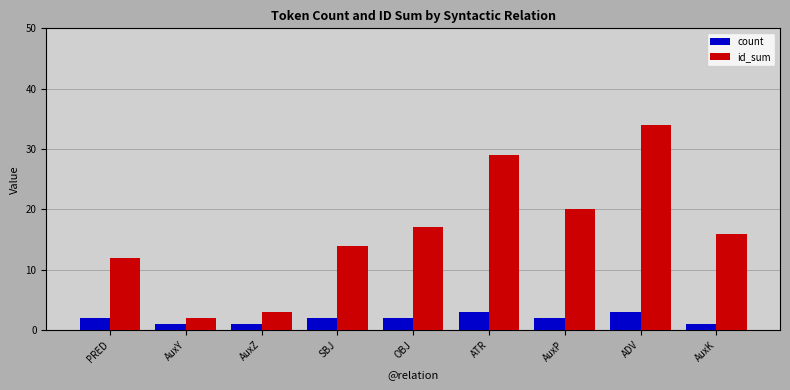

At which category is the sum across all series the highest?

ADV